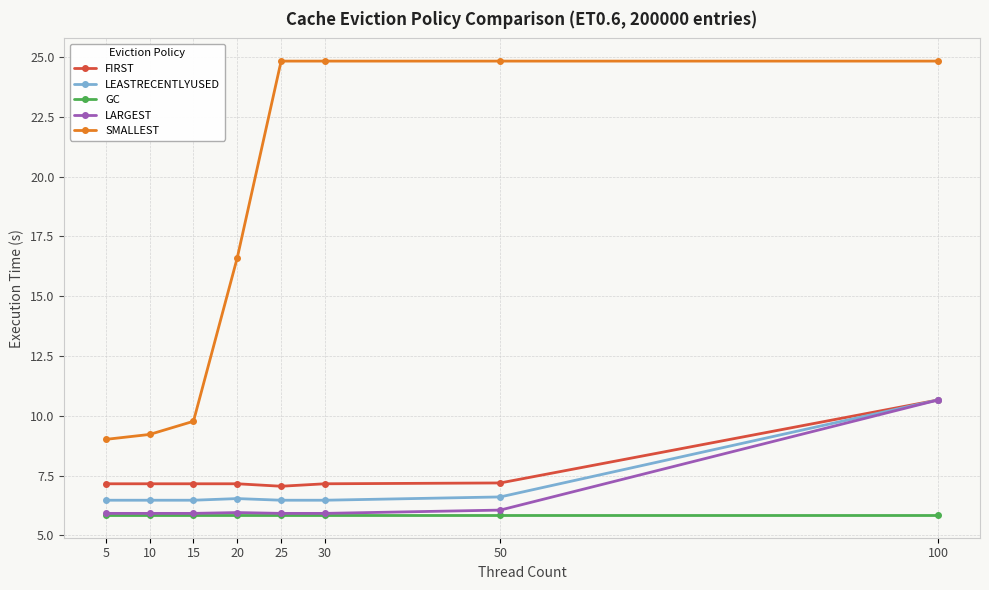

What is the value of the FIRST point at the 1st from the left?

7.2